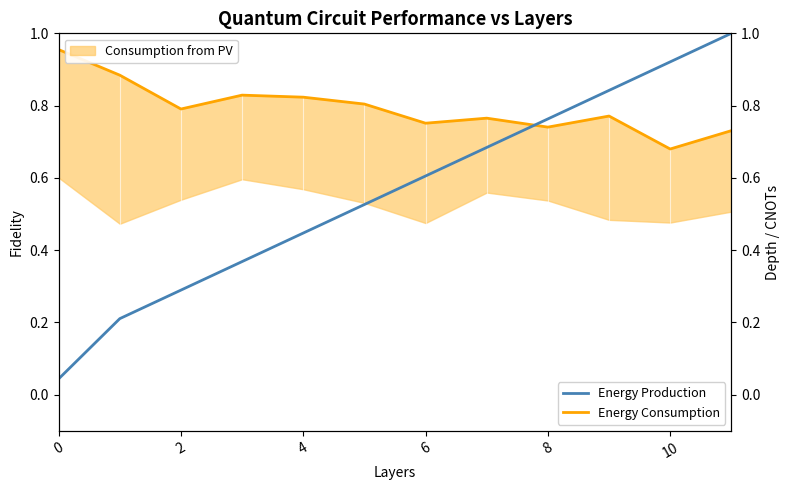

Is this an area chart (filled region under the line)?

No